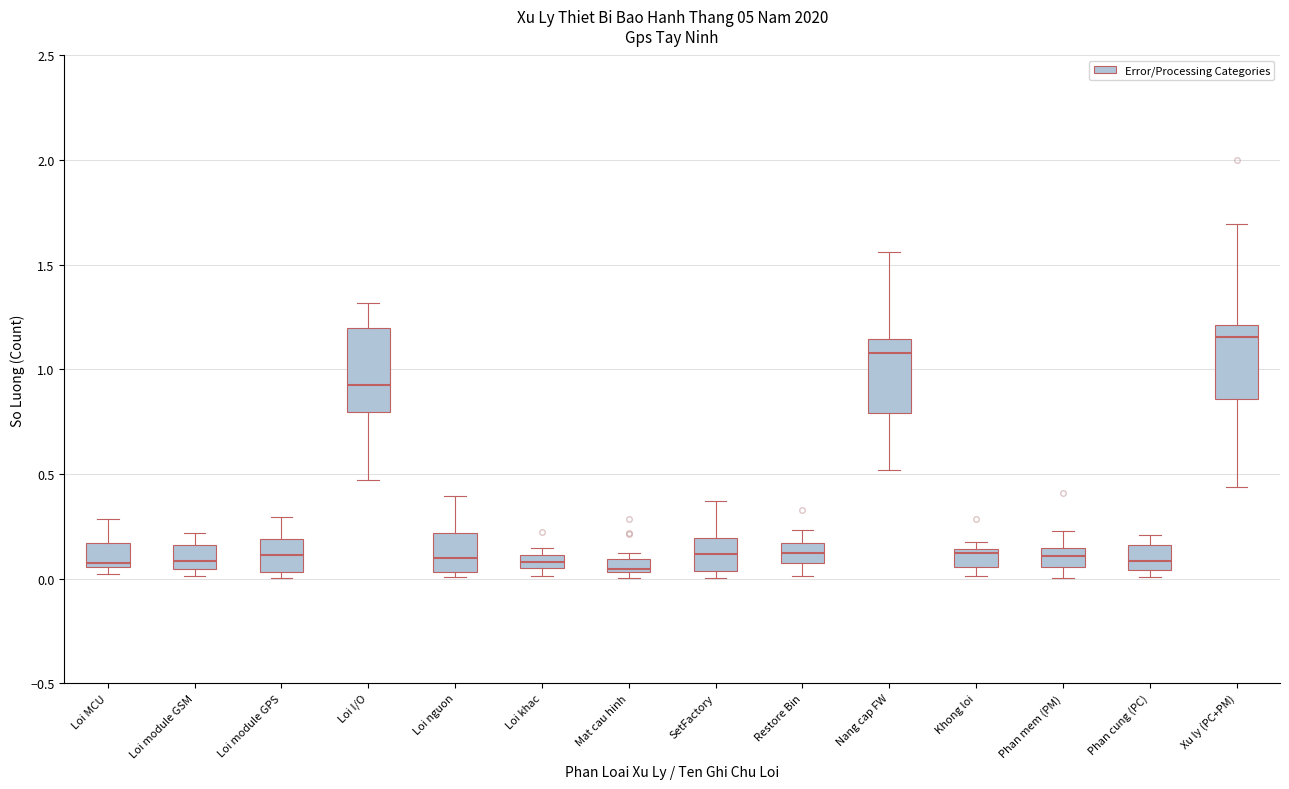

Which box is the tallest, from its lower edge to its upper edge?

Loi I/O